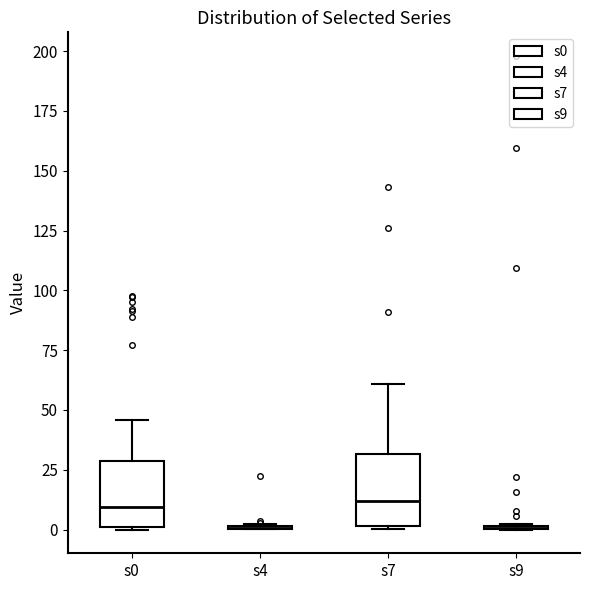

Reading left to right, transcribe this box plot: for each box, give where its median line is, the range the box spans, and where its two whiskers end, as read against the y-axis. The values are not printed on the chart, so give them approximately, as read against the axis.

s0: median 10, box 0 to 30, whiskers 0 to 45
s4: box collapsed to a line at 0, whiskers 0 to 0
s7: median 10, box 0 to 30, whiskers 0 to 60
s9: box collapsed to a line at 0, whiskers 0 to 0